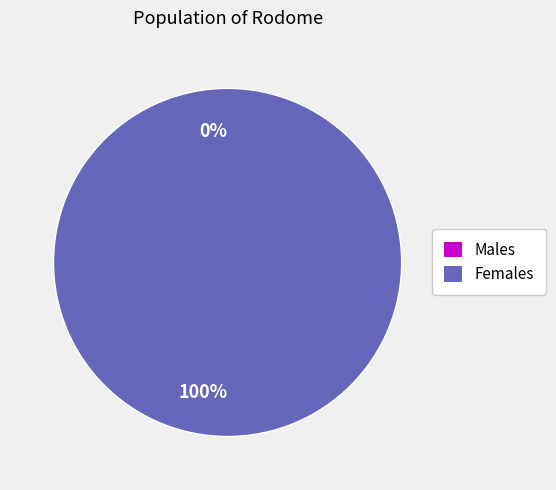

What percentage do 186422001150010 and 150420010523919 together represent?

100.0%